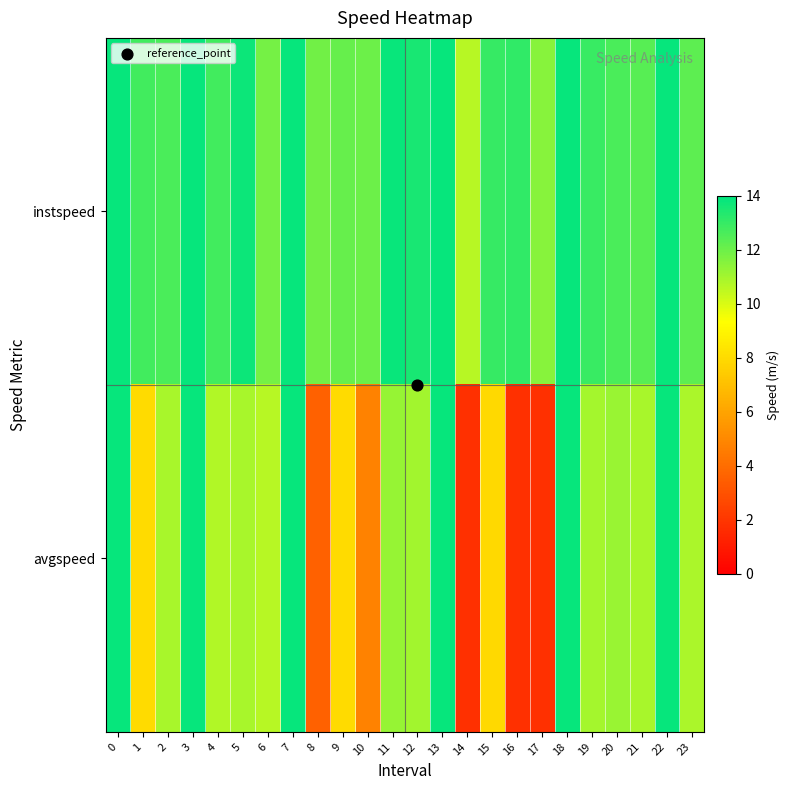

Which series has the largest total across all categories?

instspeed